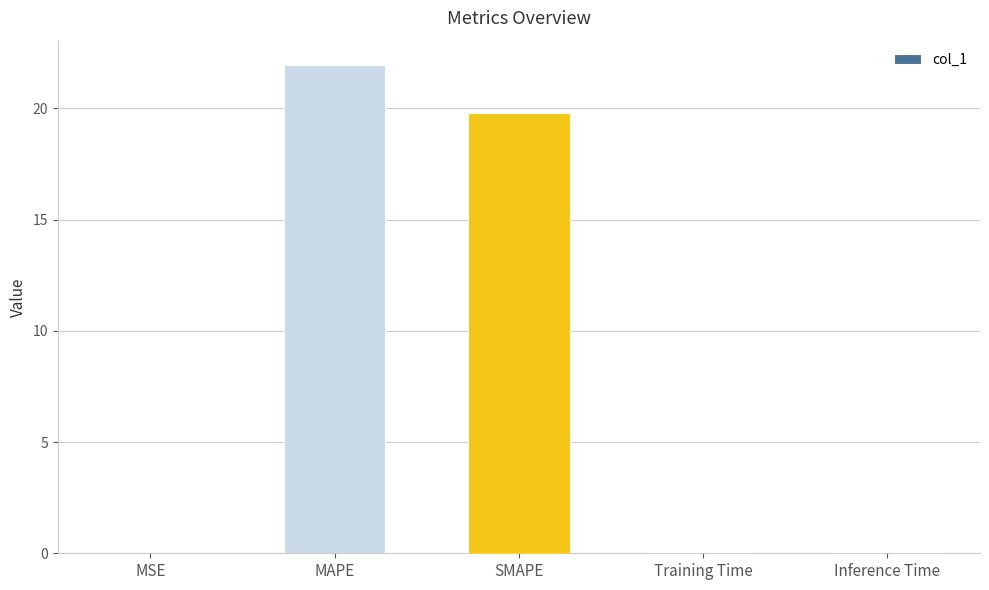

What is the greatest value displayed?

21.9